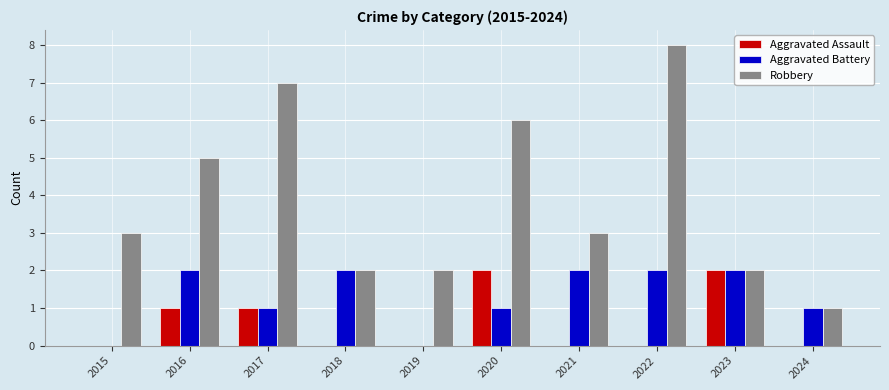

Between 2017 and 2023, which series saw the biggest shift?

Robbery